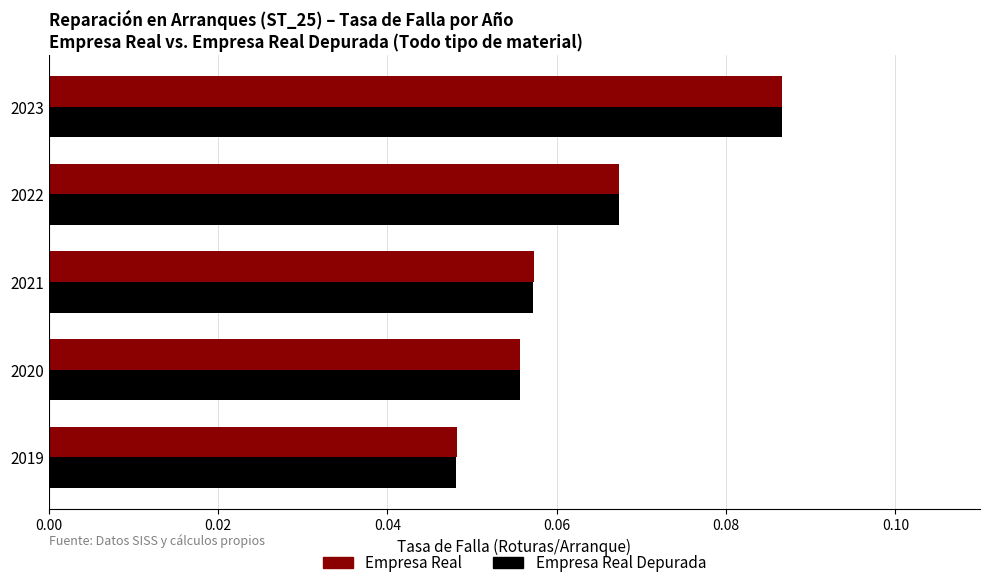

How many series are shown in this chart?

2